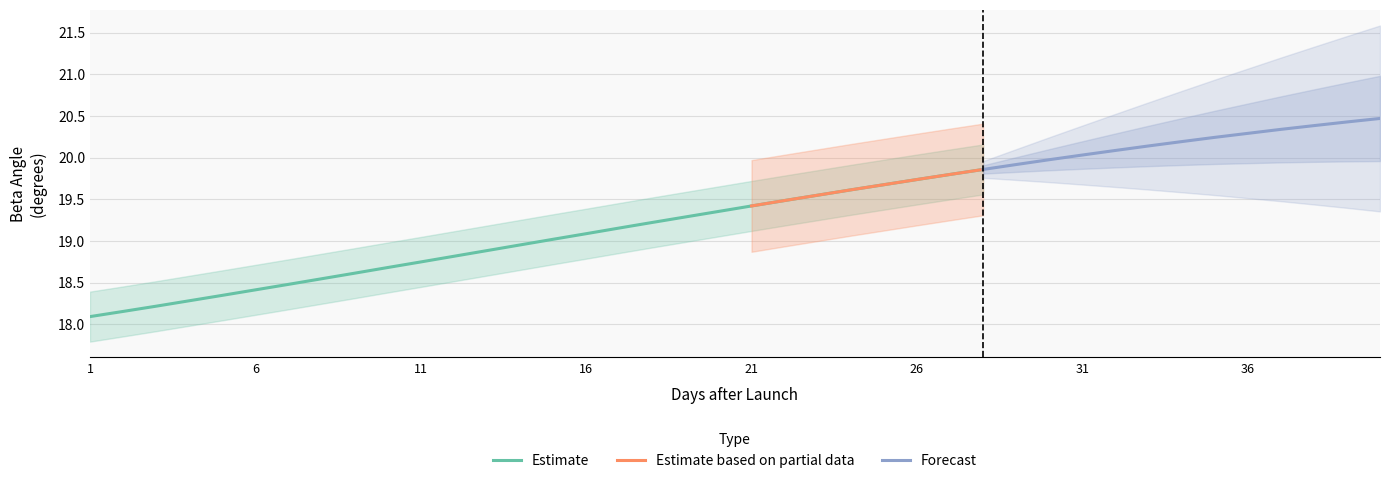

What is the lowest value of the Estimate series?

18.1